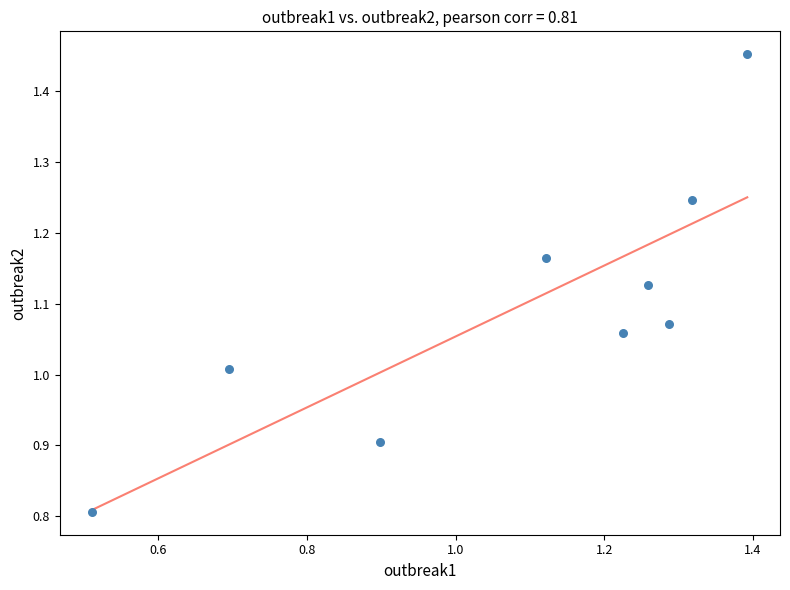

What is the range of Y values (max minus min)?

0.6